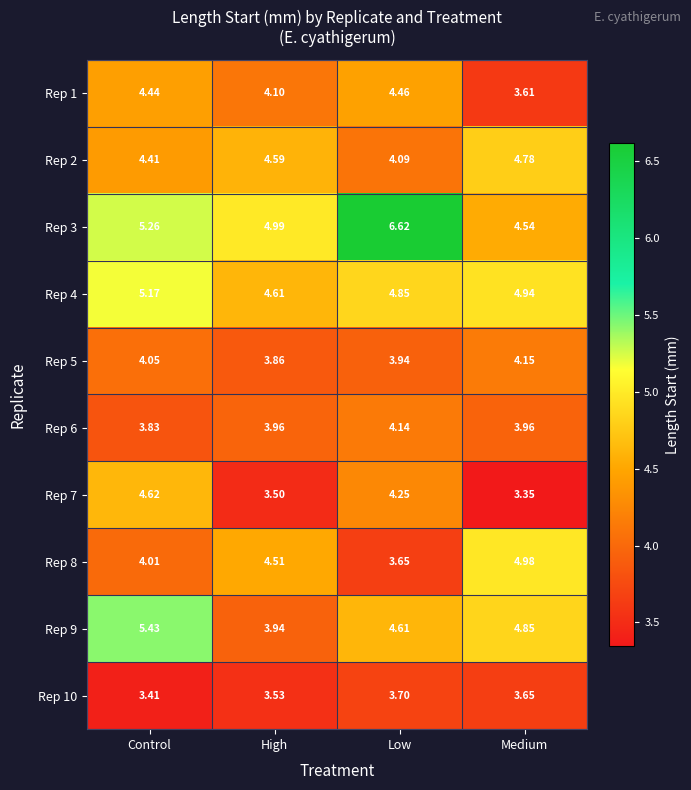

What is the total value across all series at Low?

44.3